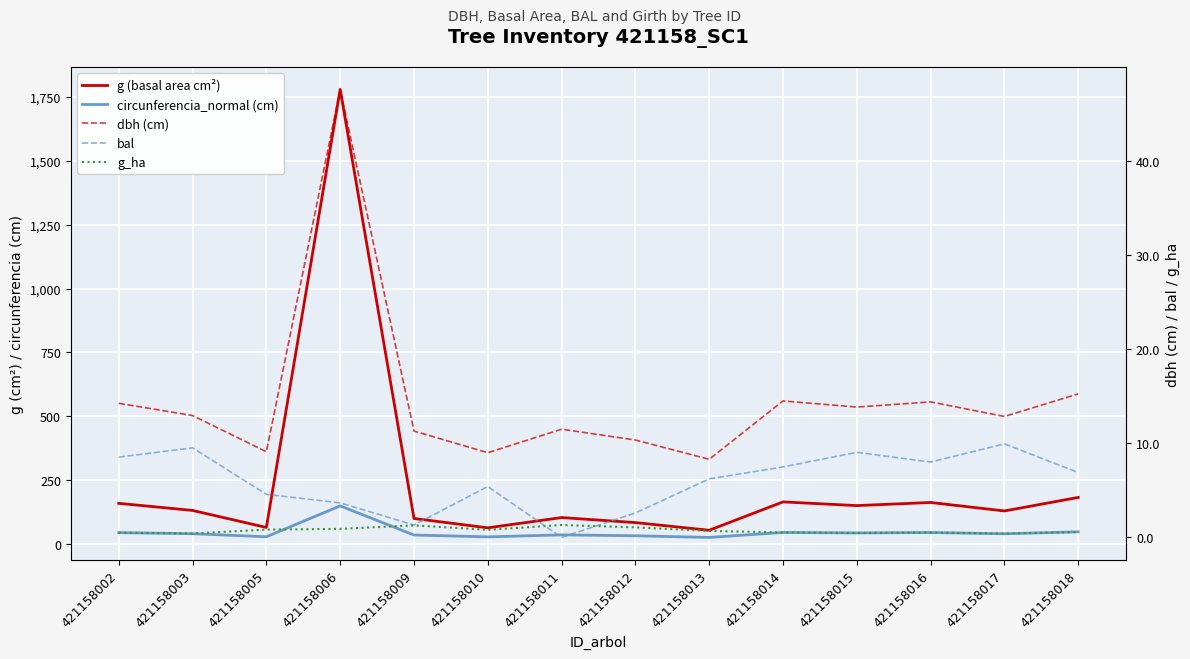

Reading right to left, extract all data points from this chart.

g (basal area cm²): 421158018=182.7	421158017=129.7	421158016=162.9	421158015=150.7	421158014=165.1	421158013=54.1	421158012=84.1	421158011=103.9	421158010=63.6	421158009=100.3	421158006=1779.5	421158005=65.0	421158003=131.7	421158002=159.5
circunferencia_normal (cm): 421158018=47.9	421158017=40.4	421158016=45.2	421158015=43.5	421158014=45.5	421158013=26.1	421158012=32.5	421158011=36.1	421158010=28.3	421158009=35.5	421158006=149.5	421158005=28.6	421158003=40.7	421158002=44.8
dbh (cm): 421158018=15.2	421158017=12.8	421158016=14.4	421158015=13.8	421158014=14.5	421158013=8.3	421158012=10.3	421158011=11.5	421158010=9.0	421158009=11.3	421158006=47.6	421158005=9.1	421158003=12.9	421158002=14.2
bal: 421158018=6.9	421158017=9.9	421158016=8.0	421158015=9.0	421158014=7.5	421158013=6.2	421158012=2.6	421158011=0.0	421158010=5.4	421158009=1.3	421158006=3.7	421158005=4.6	421158003=9.5	421158002=8.5
g_ha: 421158018=0.6	421158017=0.4	421158016=0.5	421158015=0.5	421158014=0.5	421158013=0.7	421158012=1.1	421158011=1.3	421158010=0.8	421158009=1.3	421158006=0.9	421158005=0.8	421158003=0.4	421158002=0.5